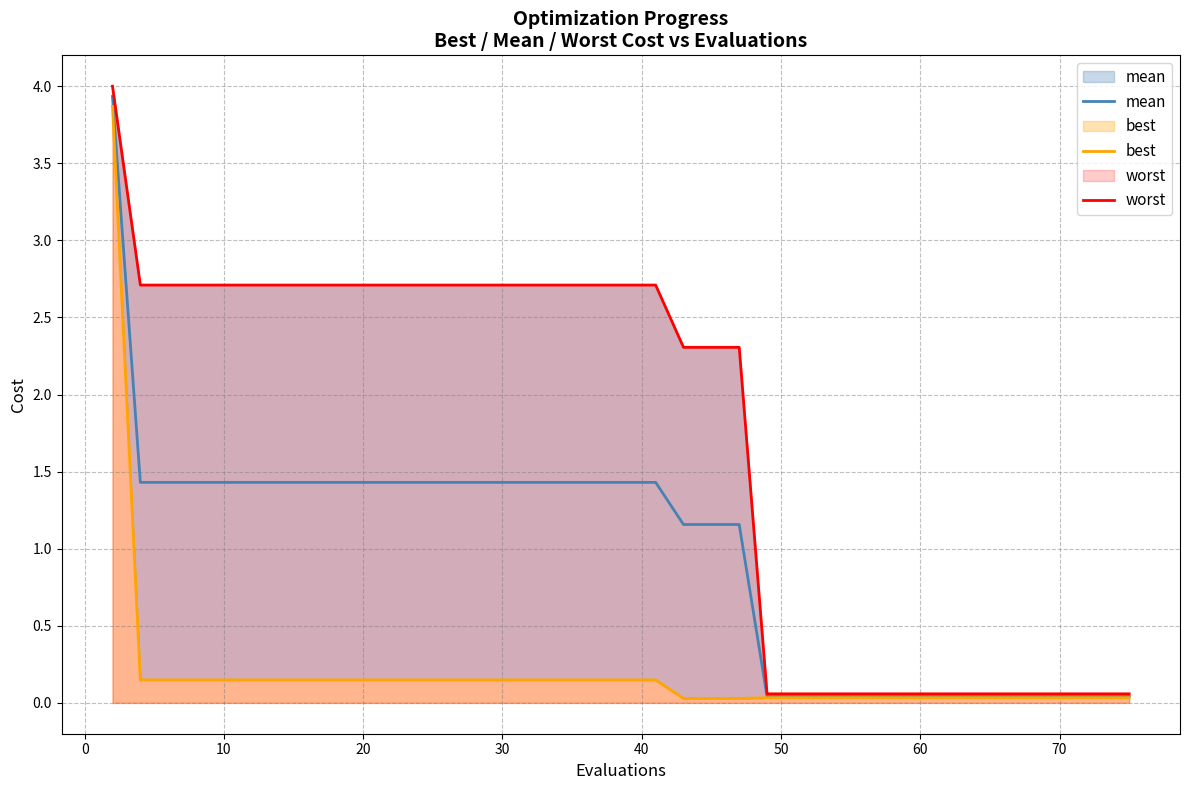

The value of best at 33 is 0.0. True or false?

False